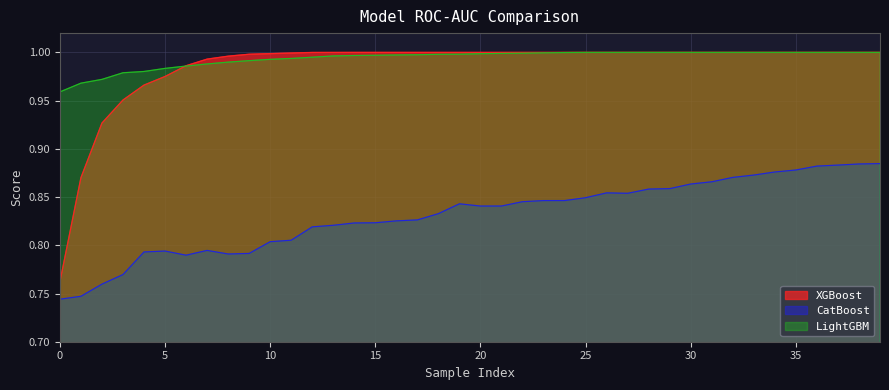

Which series has the largest range (max minus min)?

XGBoost